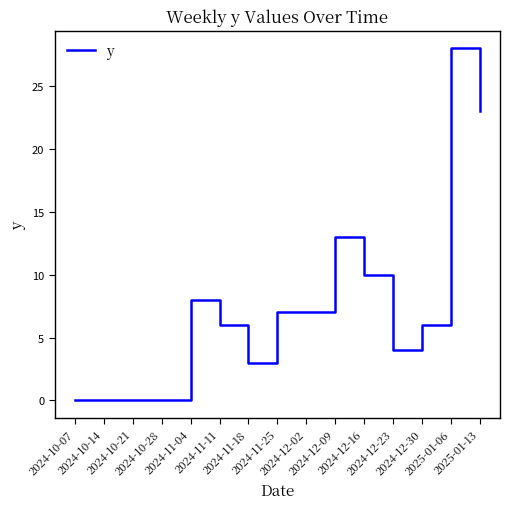

Is it true that the value at 2024-10-28 is -16?

False